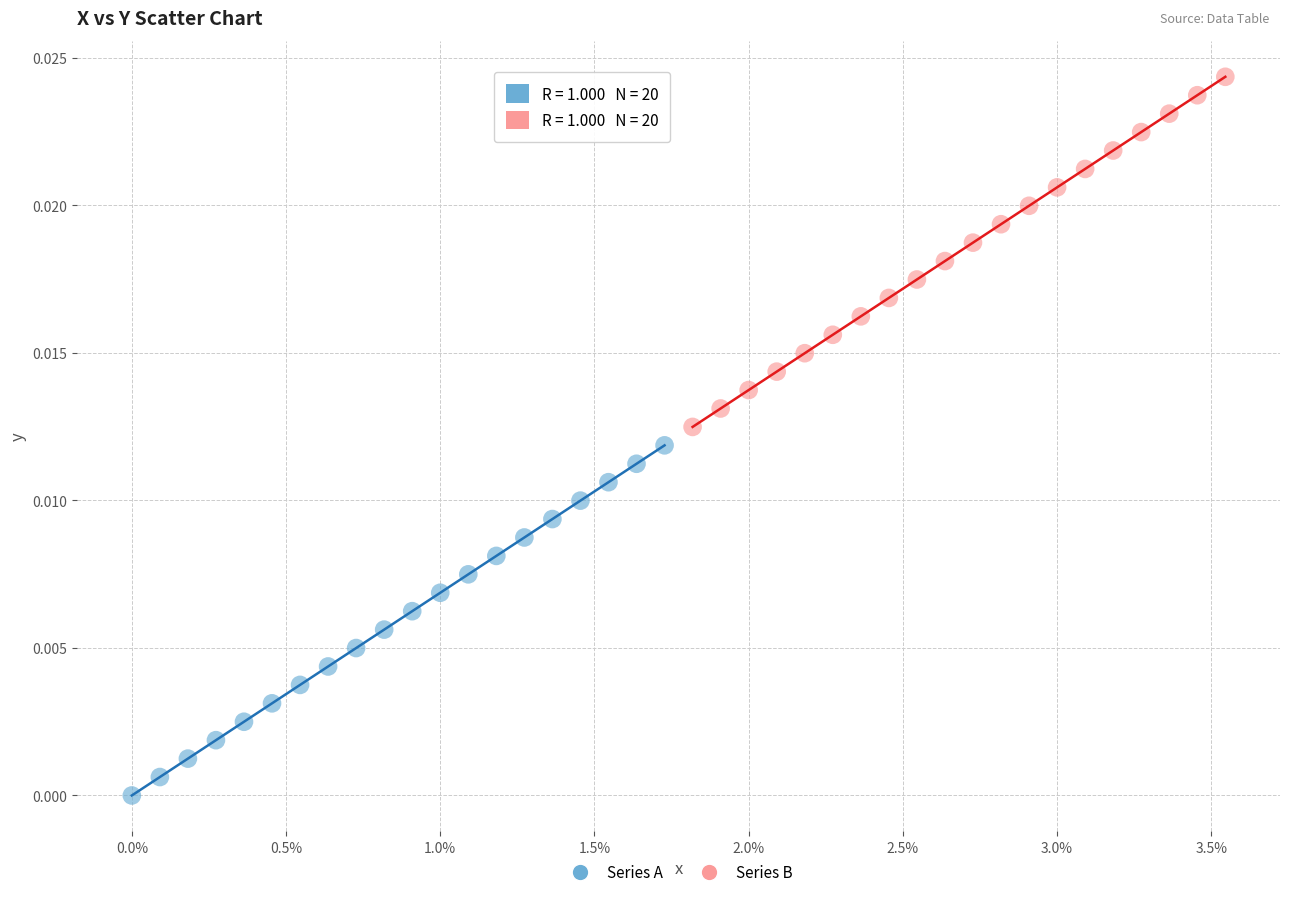

Which series reaches the minimum Y coordinate?

Series A